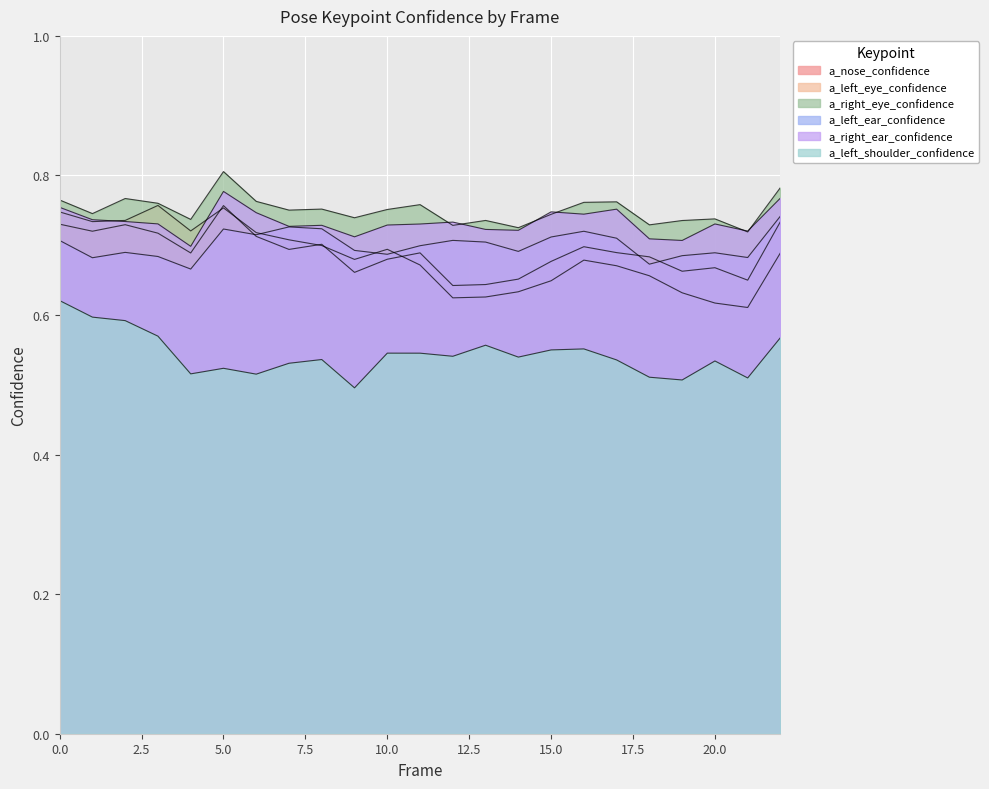

At which category is the sum across all series the highest?

5